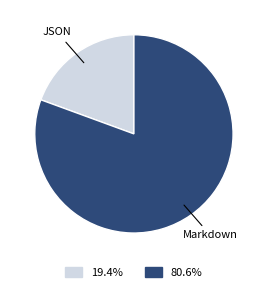

Between Markdown and JSON, which is larger?

Markdown